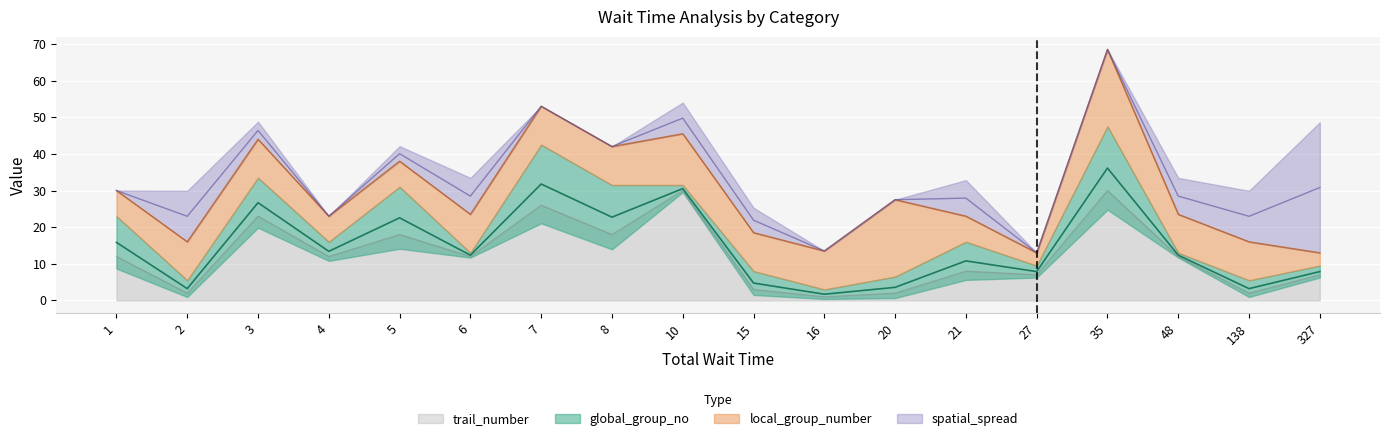

True or false: trail_number has a value of 8 at 21.

True